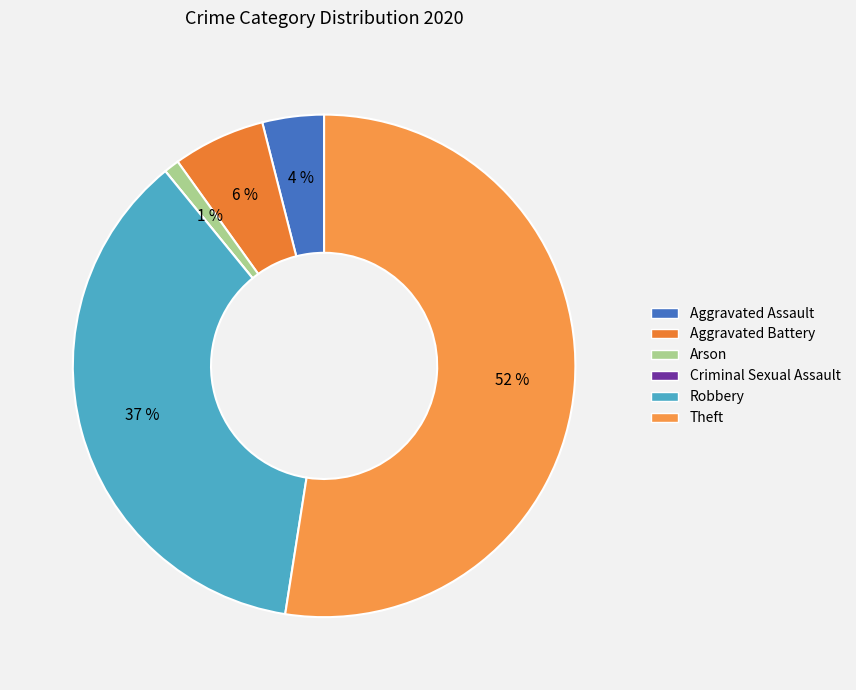

The Arson slice represents 1% of the pie. True or false?

True